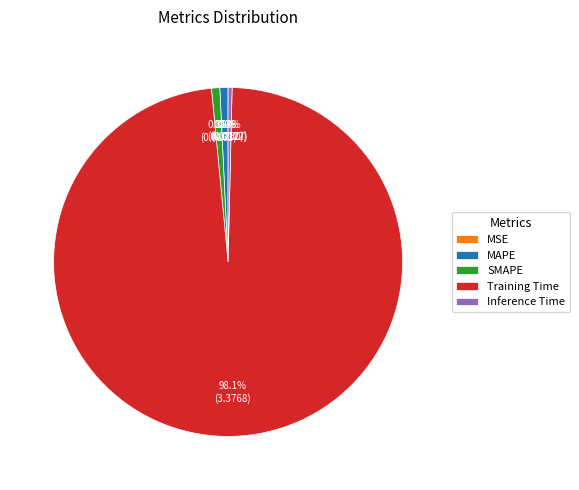

True or false: MAPE accounts for 1% of the total.

True